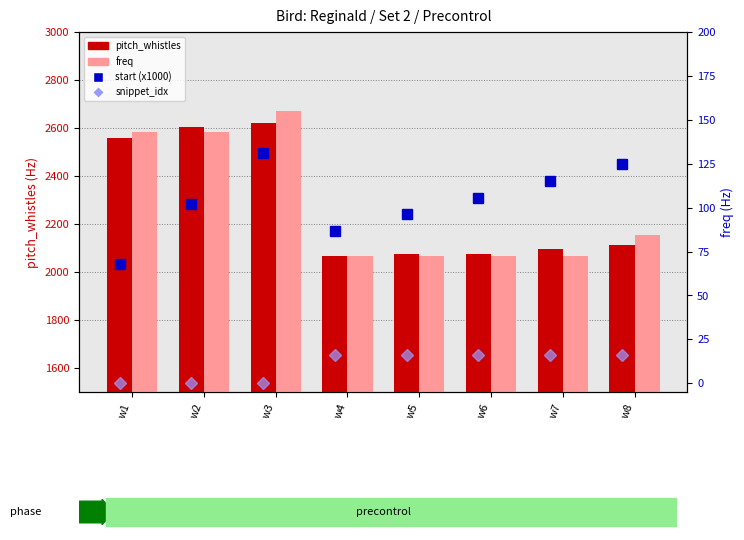

What is the difference between the maximum and minimum values in the freq series?

602.9